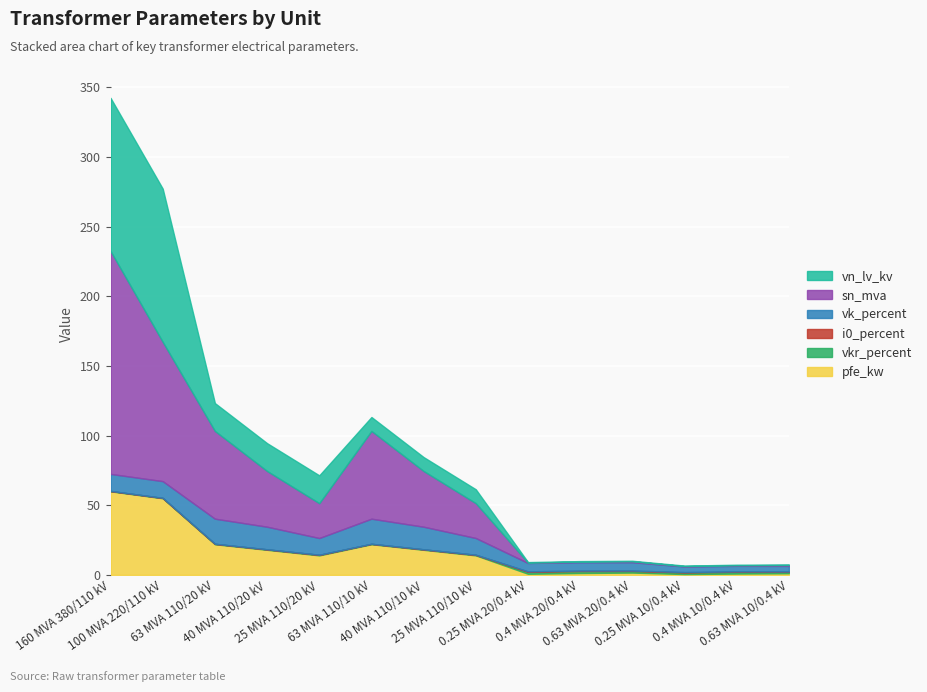

Which series has the largest total across all categories?

sn_mva